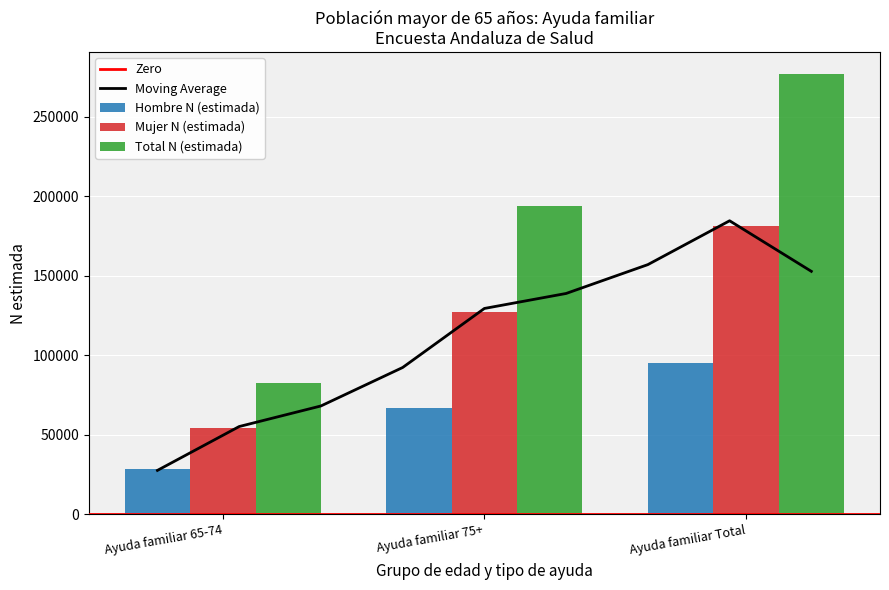

What is the maximum value shown in the chart?

276751